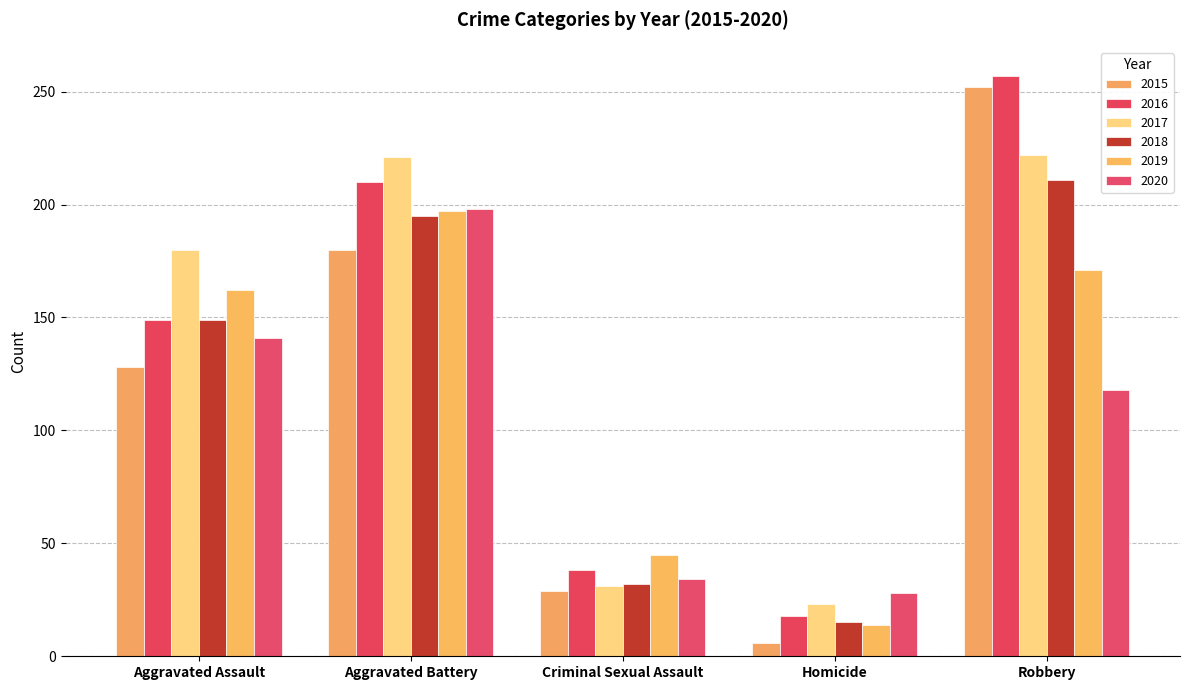

What is the approximate value of 2015 at Aggravated Battery?

180